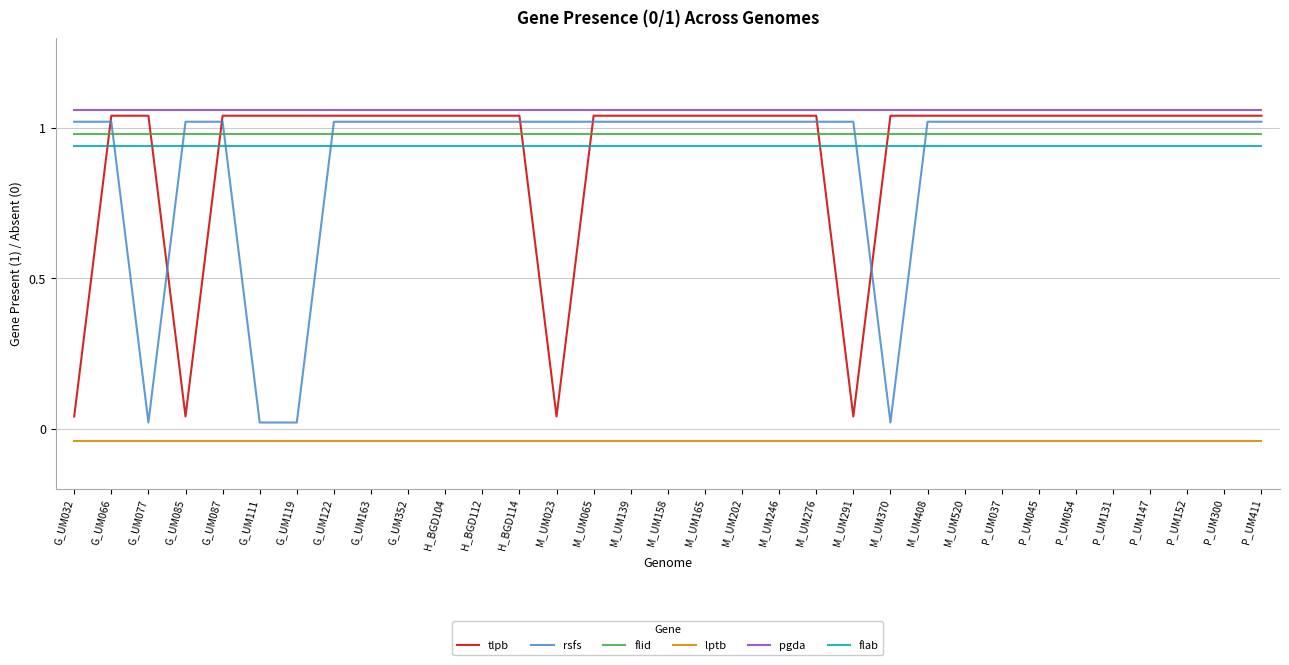

True or false: flab has more than 1 points higher than both neighbors.

False